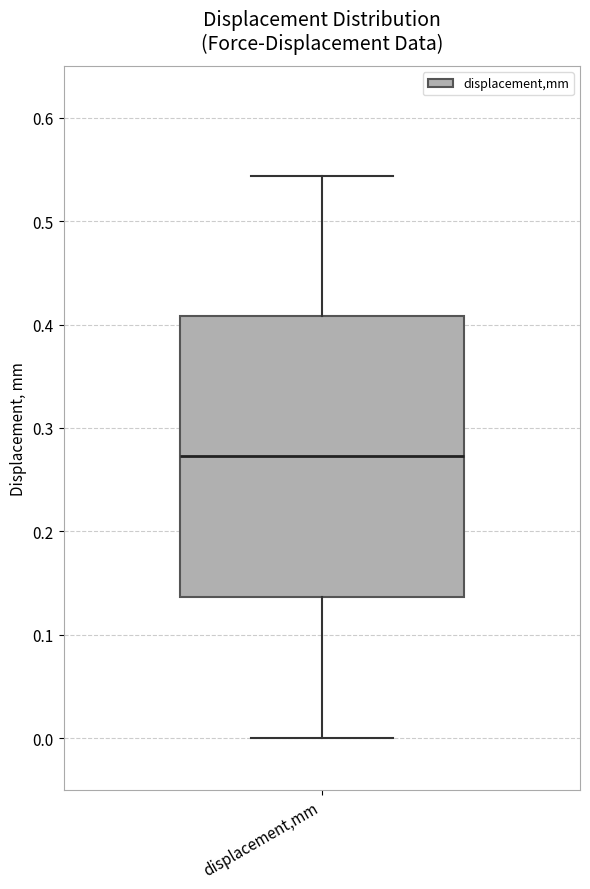

Transcribe this box plot: give where the median line is, the range the box spans, and where the two whiskers end, as read against the y-axis. The values are not printed on the chart, so give them approximately, as read against the axis.

median 0.27, box 0.14 to 0.41, whiskers 0.00 to 0.54